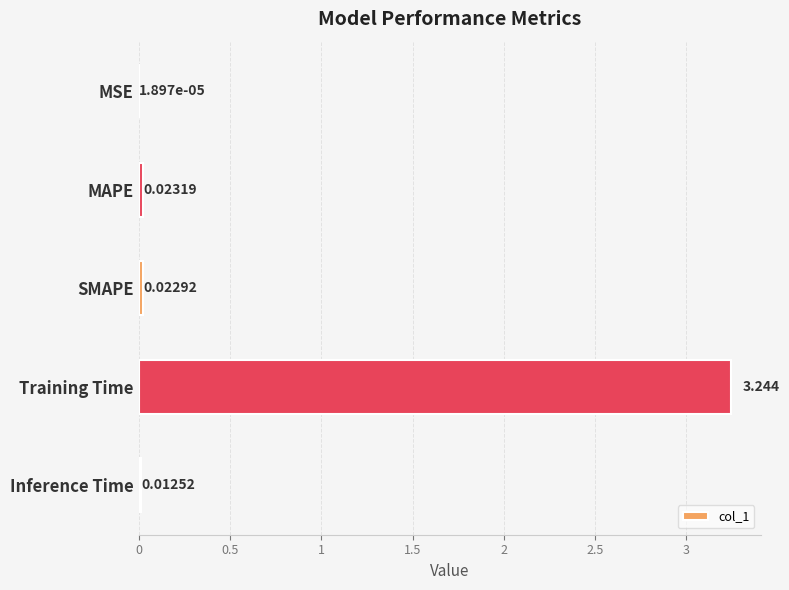

Where is the data nearest to the value 1?

MAPE